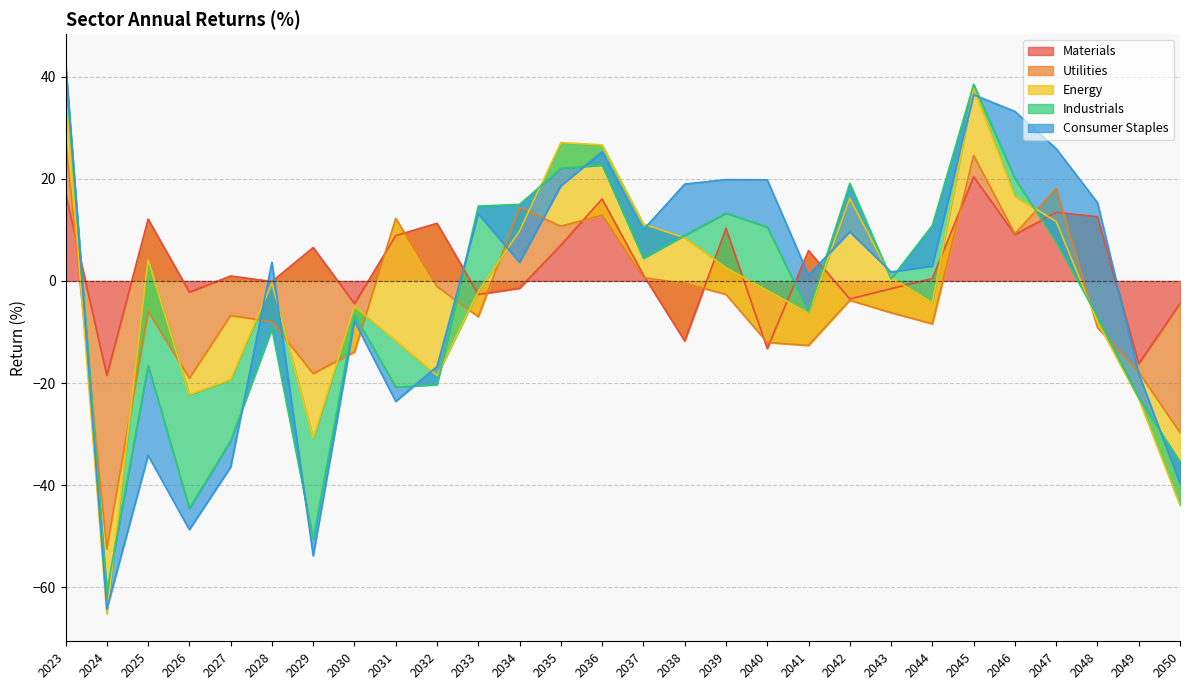

What is the difference between the highest and lowest values at 2035?

21.4